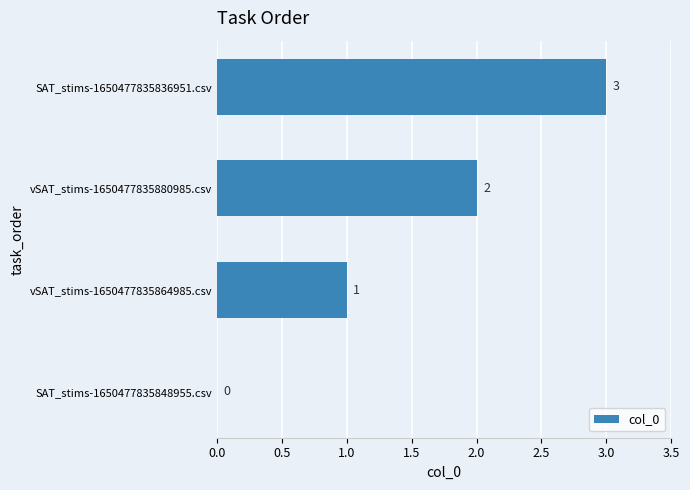

What is the sum of the values at SAT_stims-1650477835836951.csv and vSAT_stims-1650477835880985.csv?

5